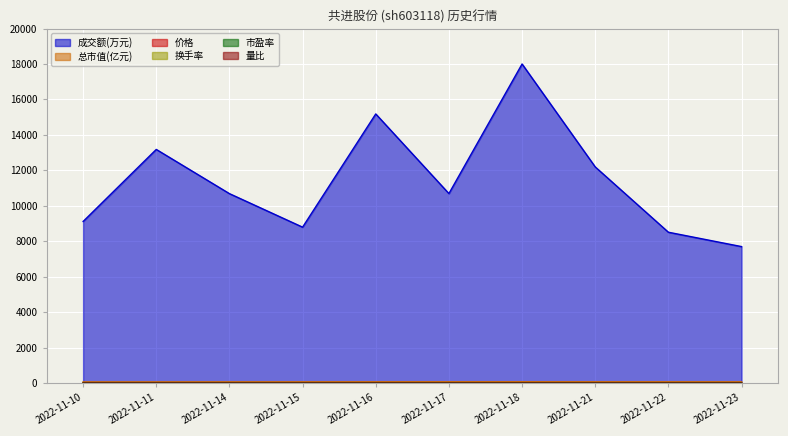

What is the smallest value displayed?

0.6